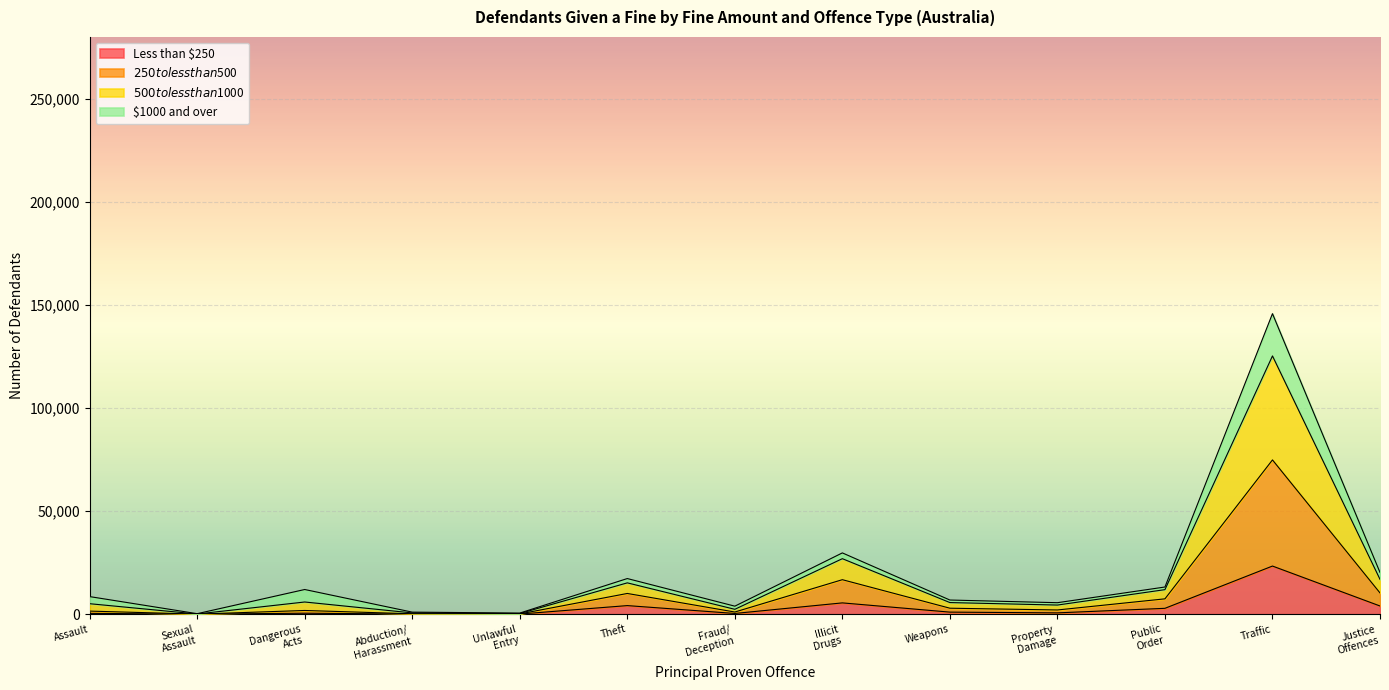

Which category has the highest value in the Less than $250 series?

Traffic